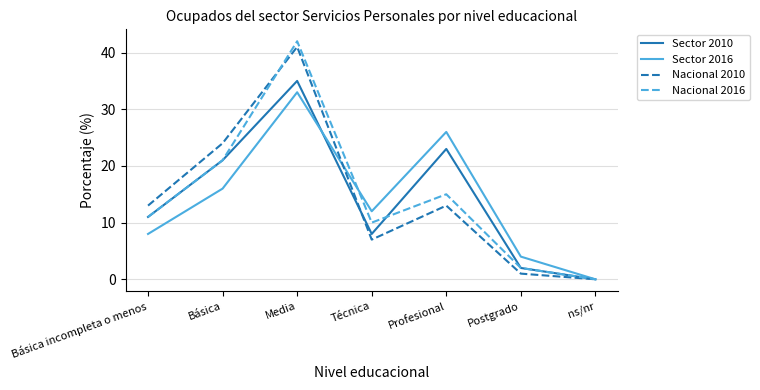

The Nacional 2016 series shows 21 at Básica. True or false?

True